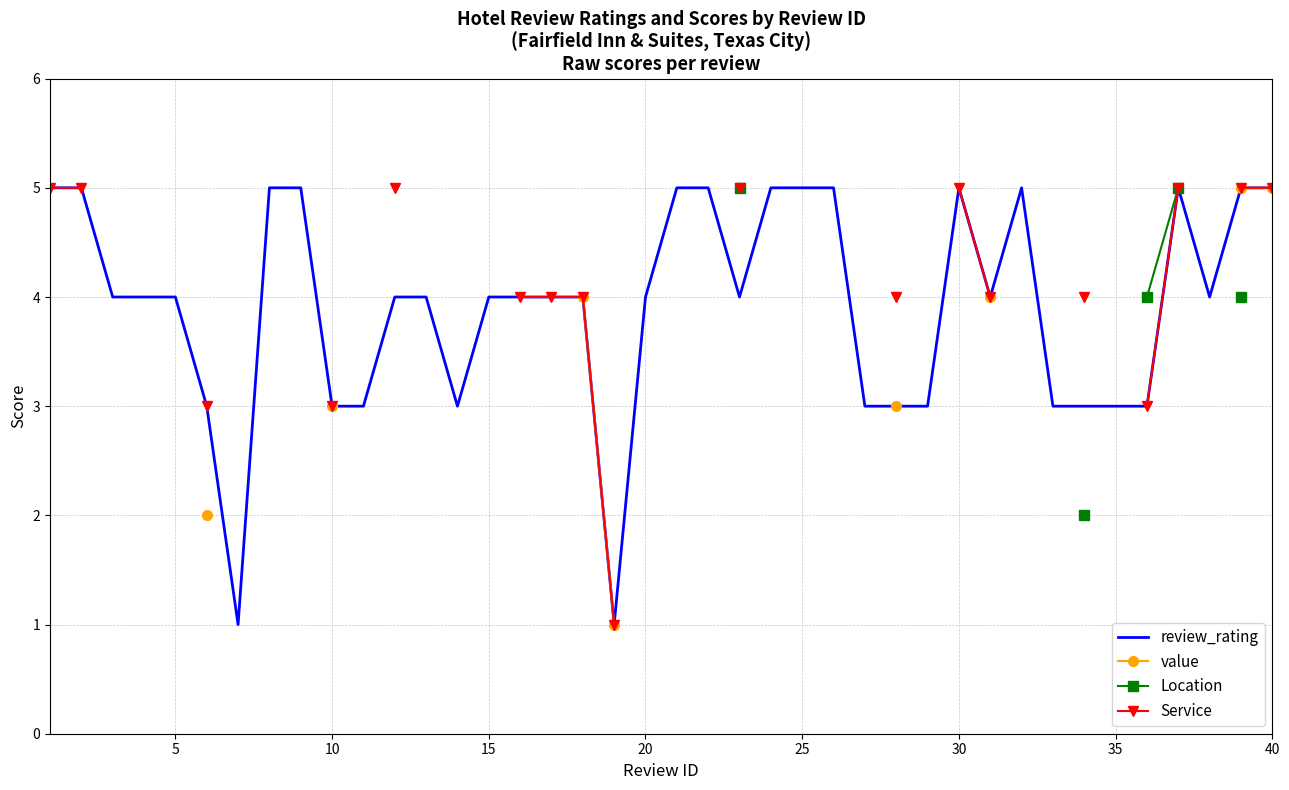

What is the minimum value shown in the chart?

1.0